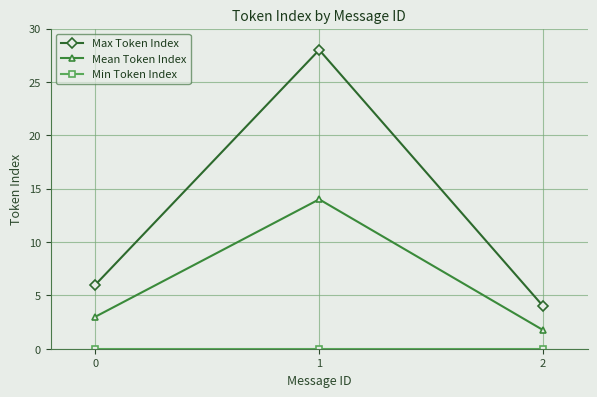

At how many categories does at least one series exceed 23?

1